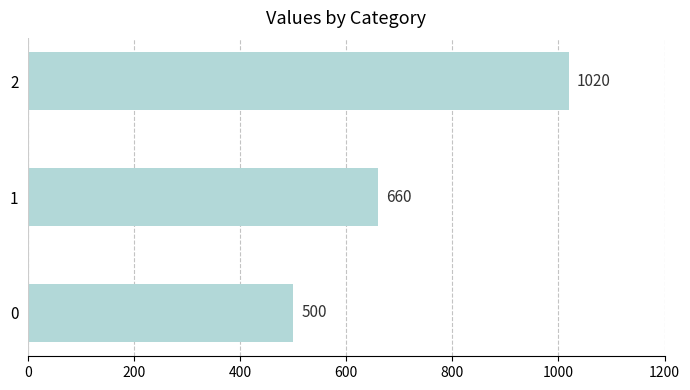

How many series are shown in this chart?

1